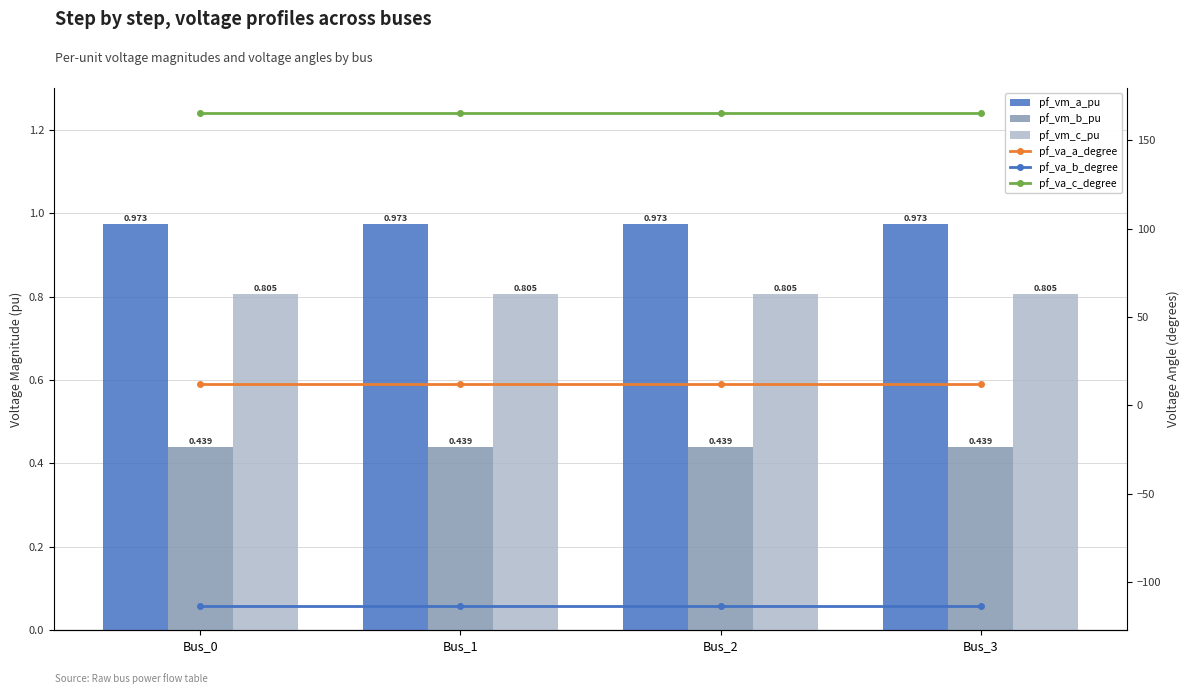

What is the value of the pf_va_c_degree bar at the 4th from the left?

165.5